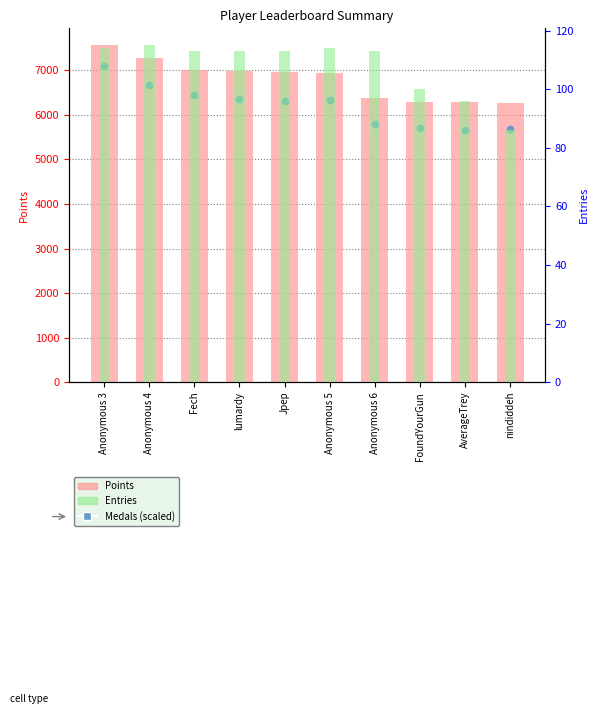

What is the total value across all series at AverageTrey?

12045.6